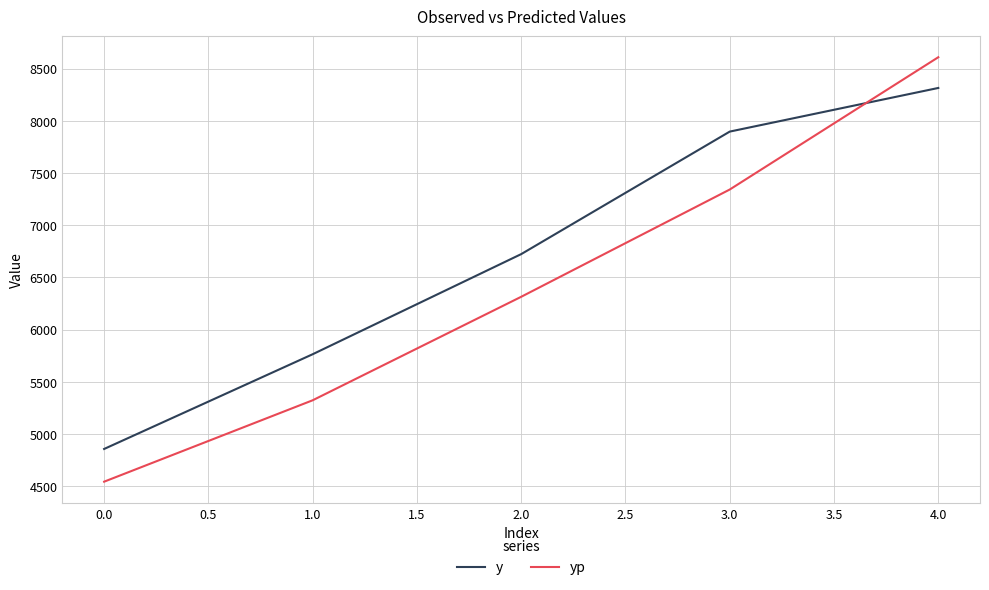

Which series has the largest range (max minus min)?

yp